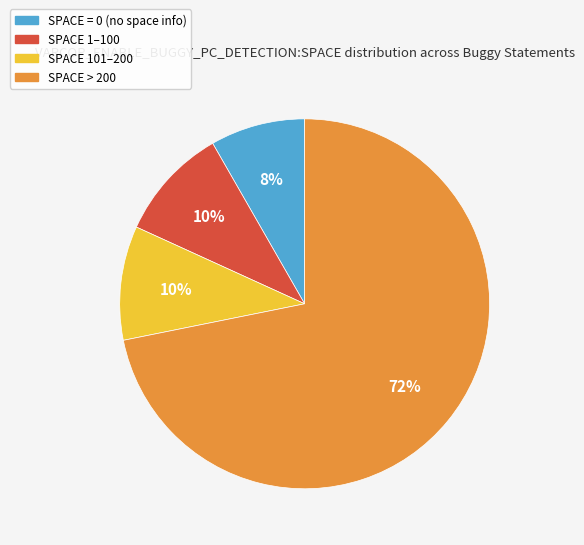

Is there any slice that represents more than half of the pie?

Yes